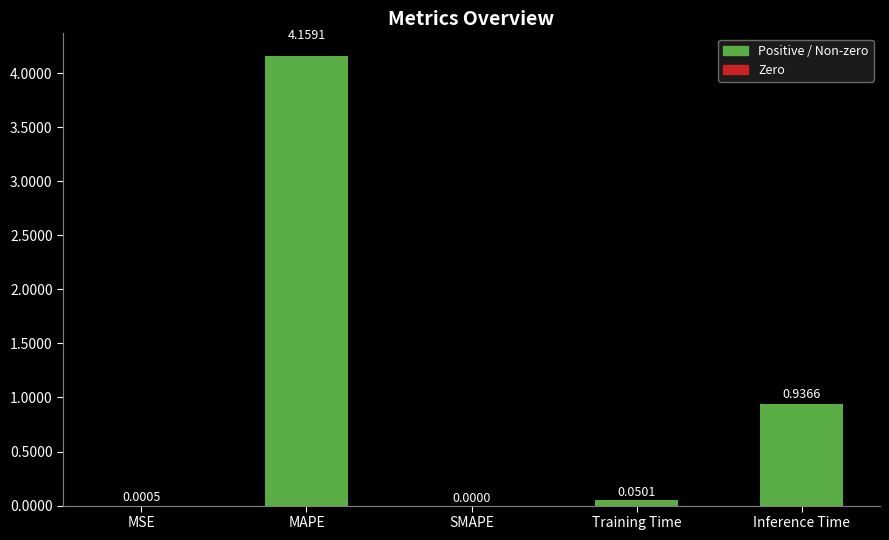

Does the chart contain stacked bars?

No